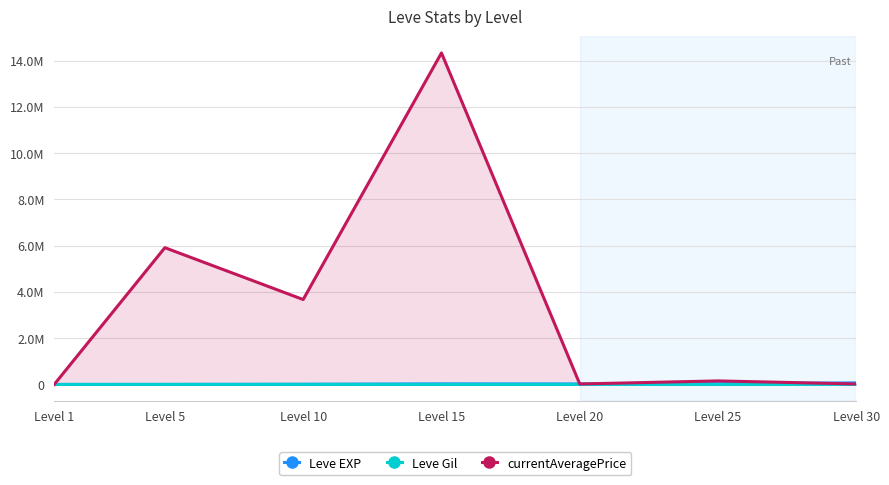

List the series in order of their peak value, lowest first.

Leve Gil, Leve EXP, currentAveragePrice